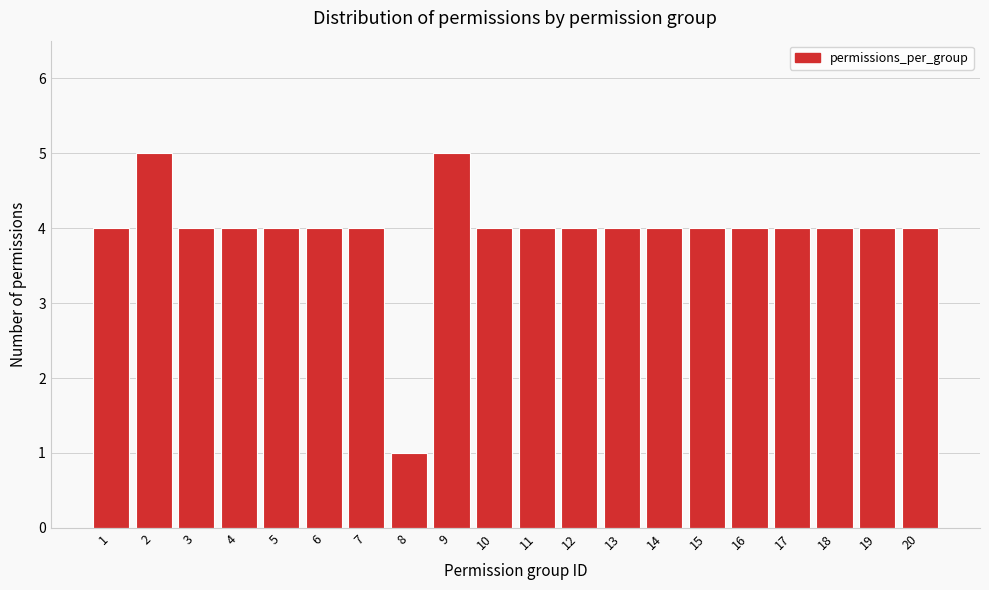

Reading right to left, extract all data points from this chart.

20=4	19=4	18=4	17=4	16=4	15=4	14=4	13=4	12=4	11=4	10=4	9=5	8=1	7=4	6=4	5=4	4=4	3=4	2=5	1=4